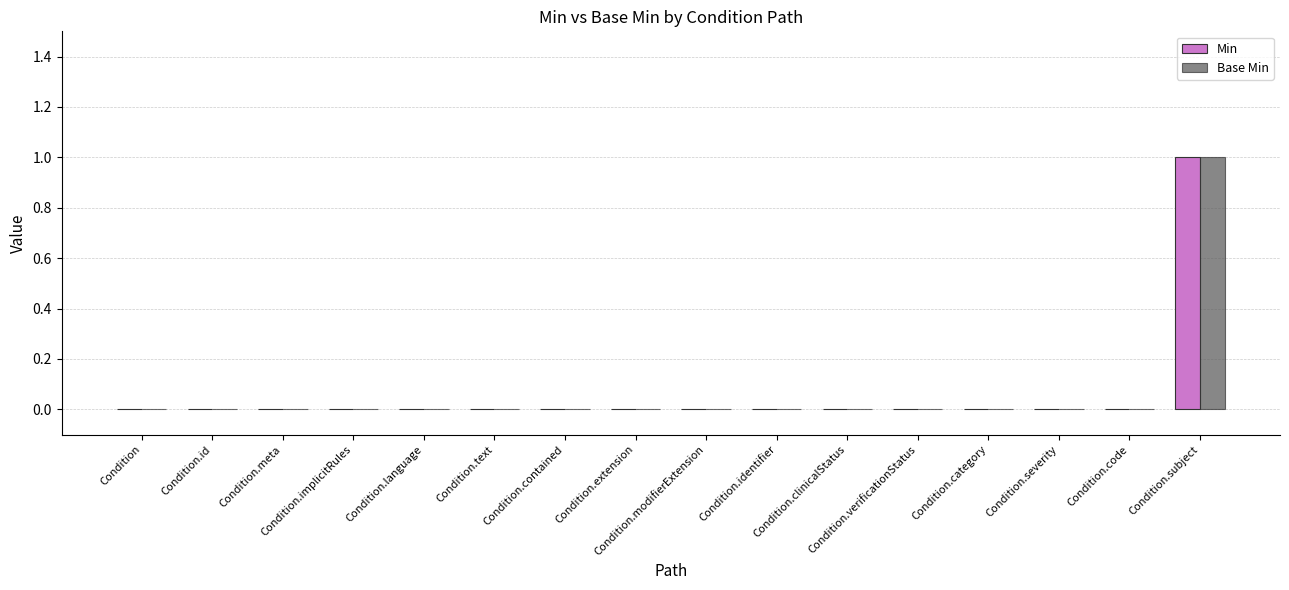

How many groups of bars are there?

16